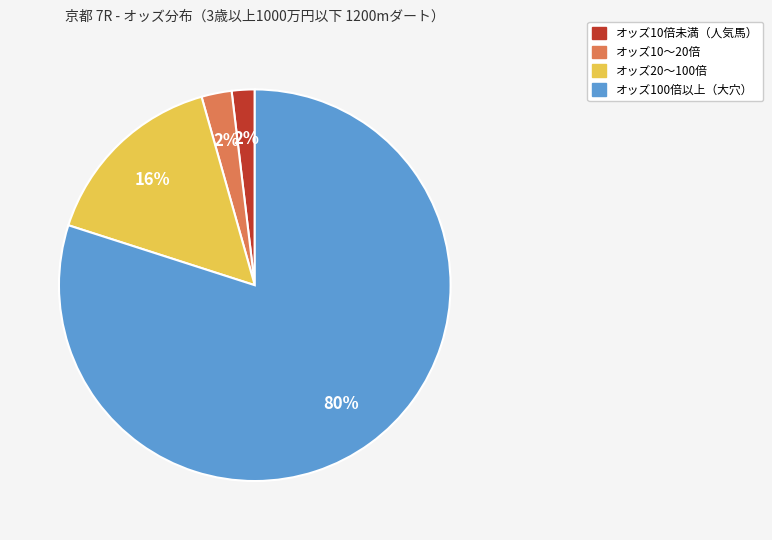

Is there a majority slice in this chart?

Yes